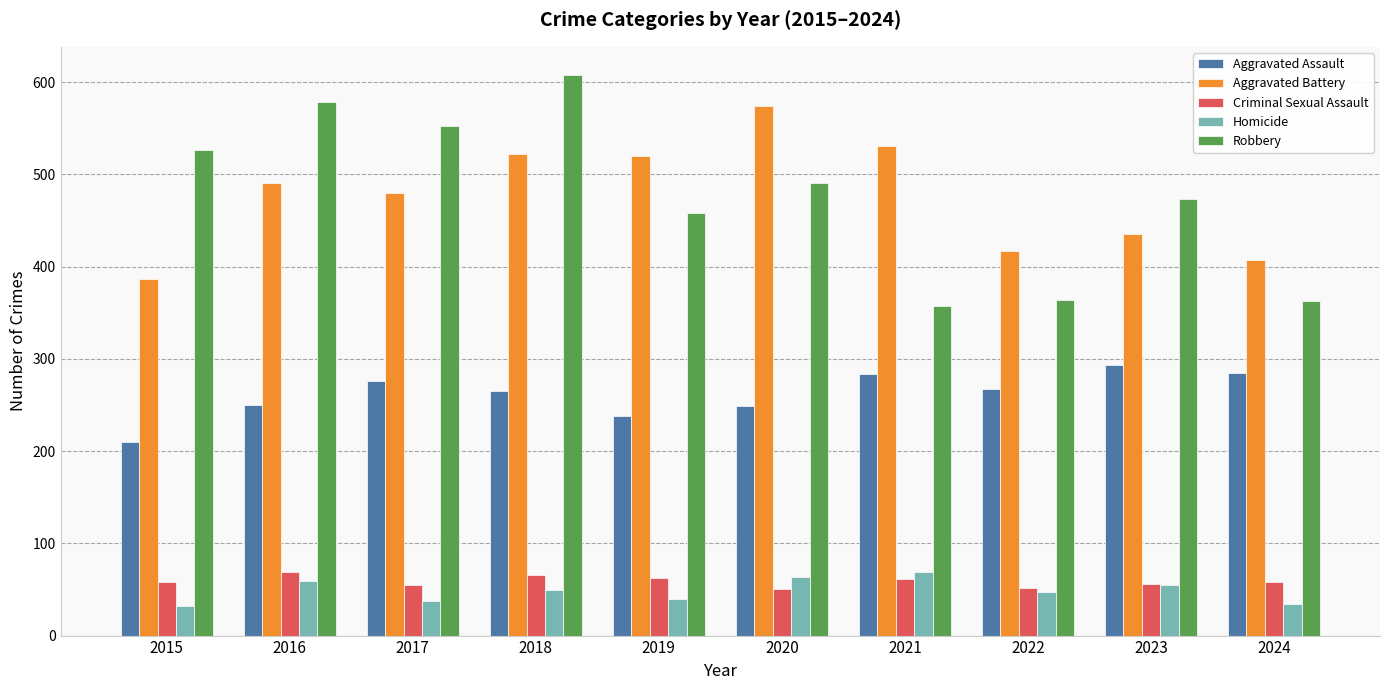

Which series has the widest spread of values?

Robbery